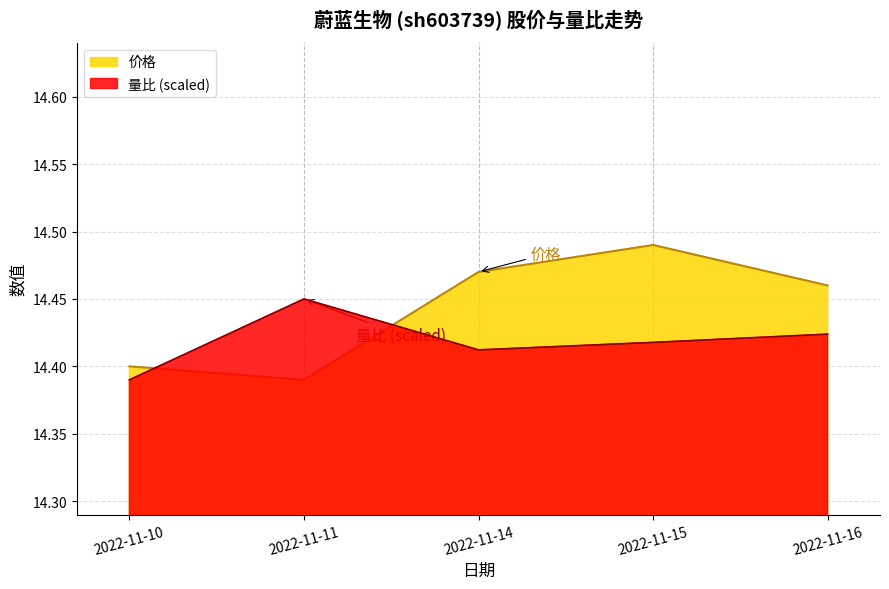

How many 价格 values are between 14 and 15?

5